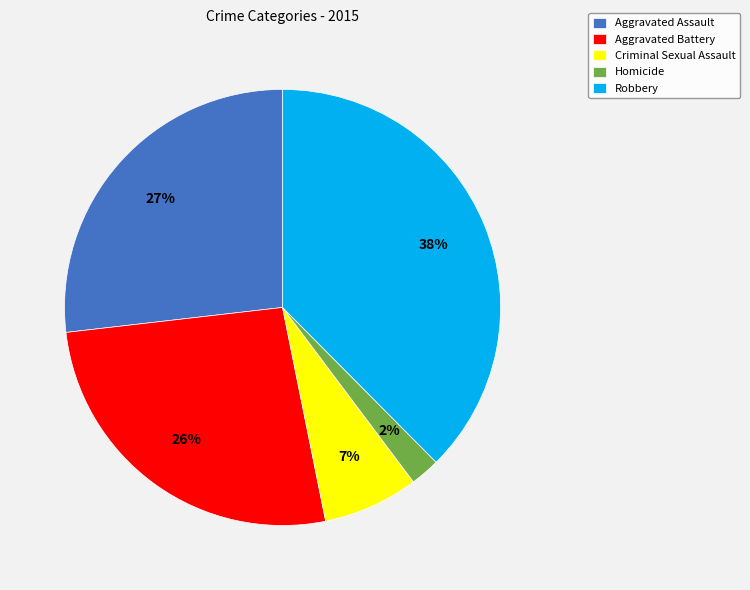

Which has a higher value, Aggravated Assault or Homicide?

Aggravated Assault